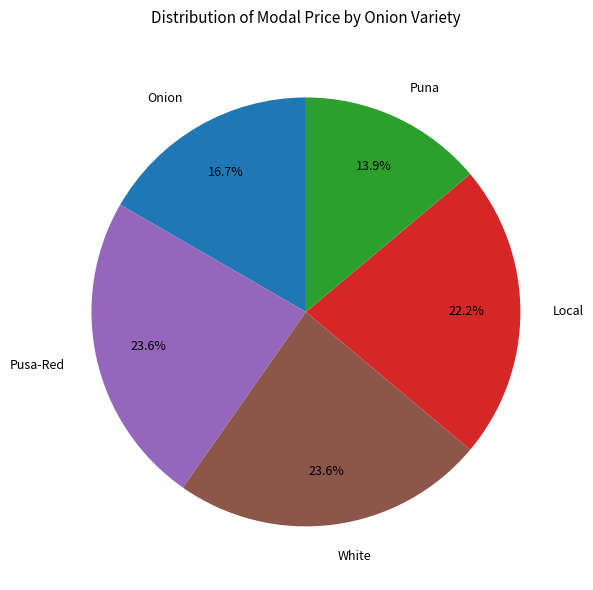

Does any single category account for the majority?

No